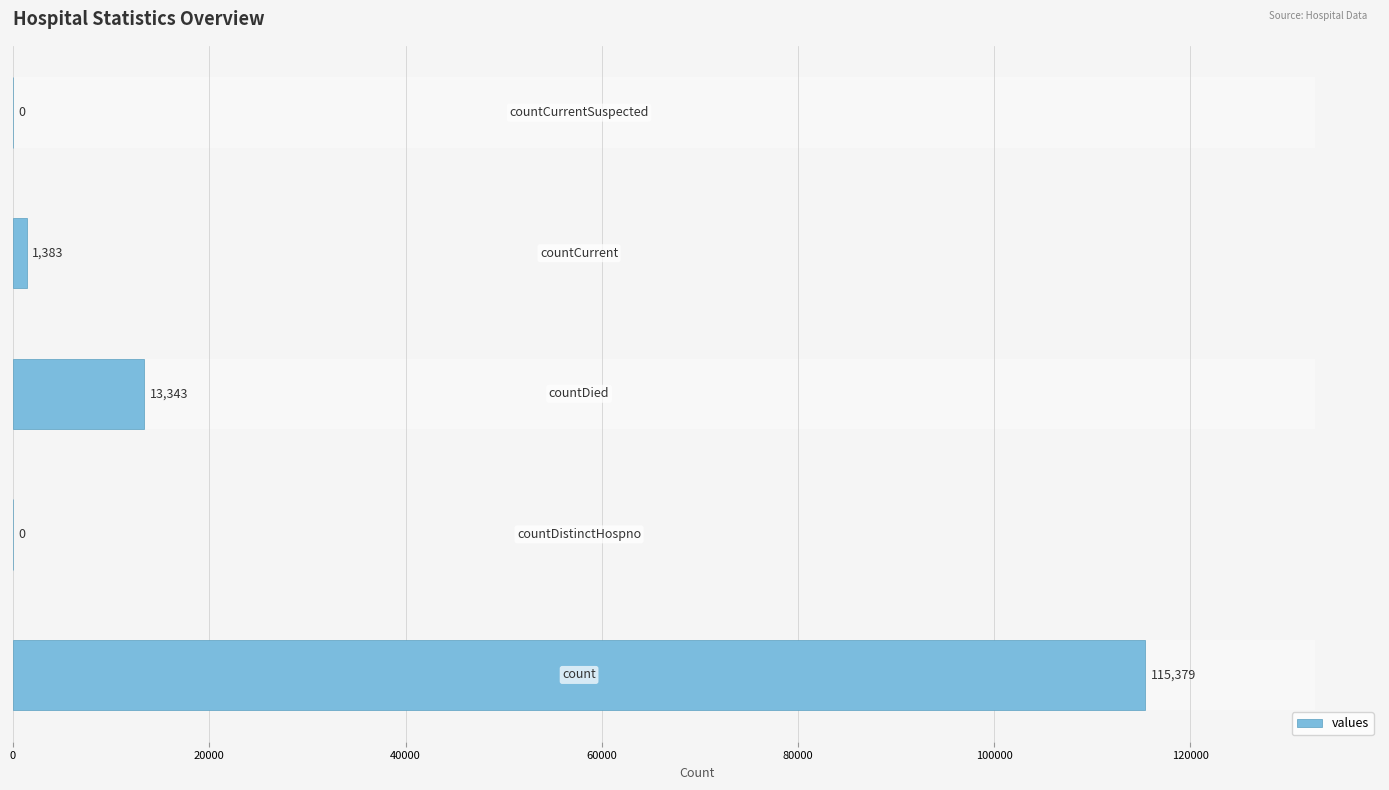

Is it true that the value at 20000 is -79100?

False